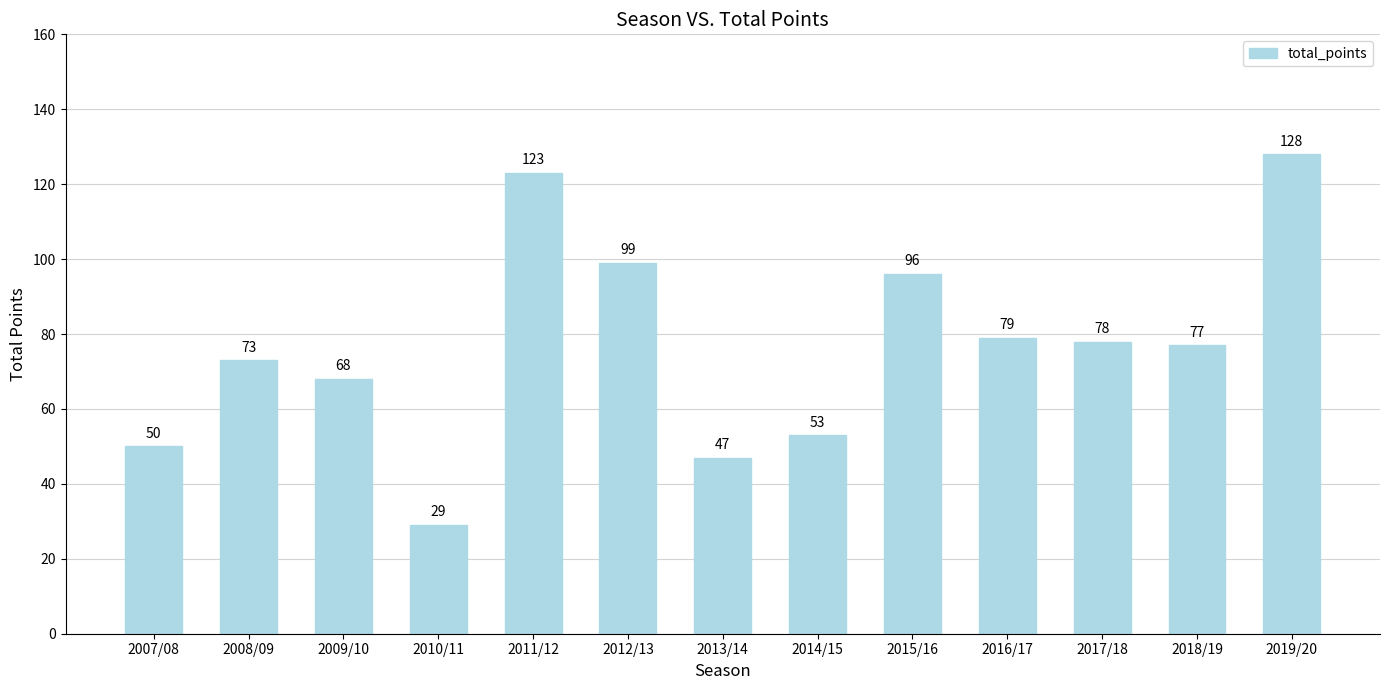

What is the value of the 13th bar from the left?

128